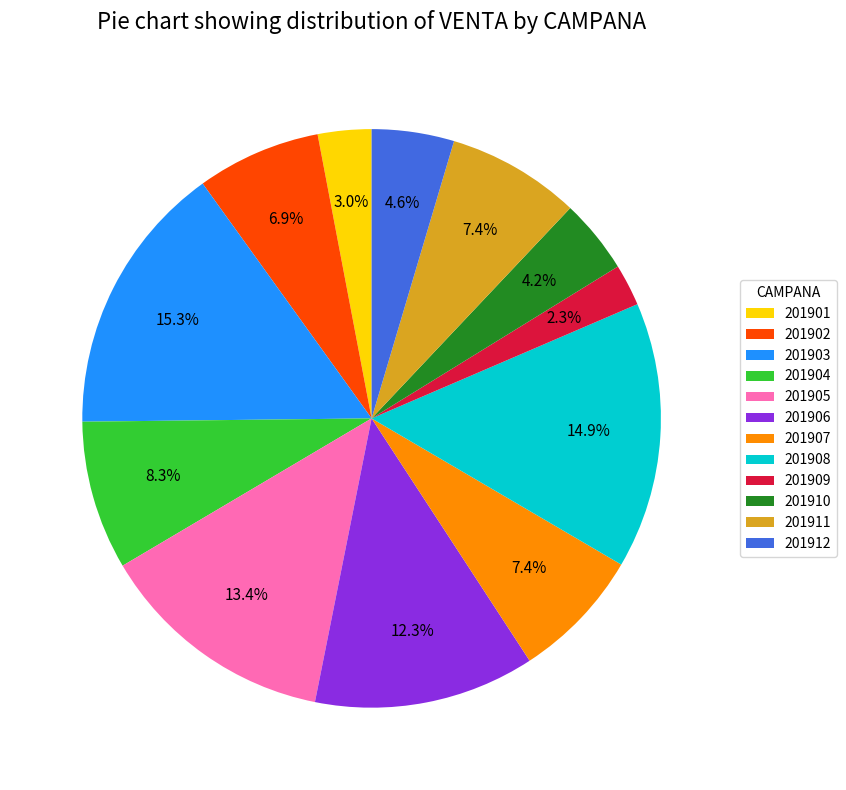

To the nearest percent, what is the difference between the largest and smallest slice percentages?

13%